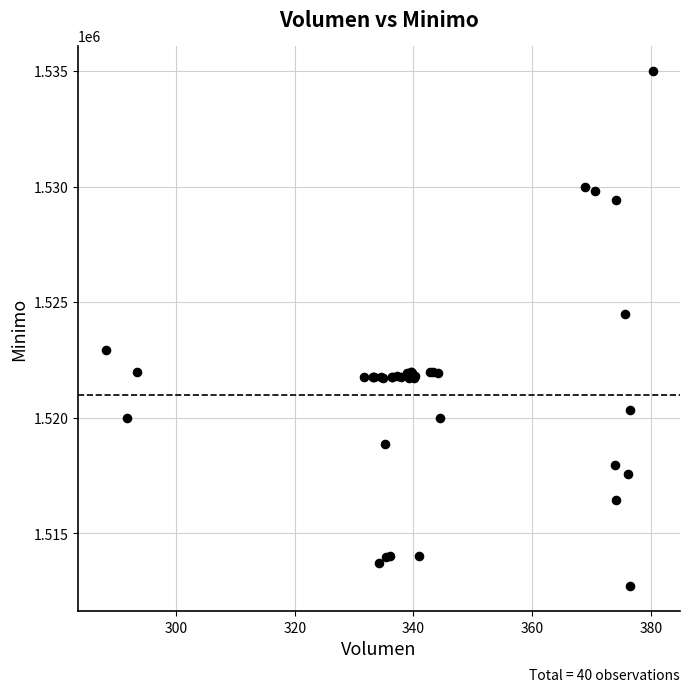

What Y value in the scatter plot is closest to 1523862?

1524513